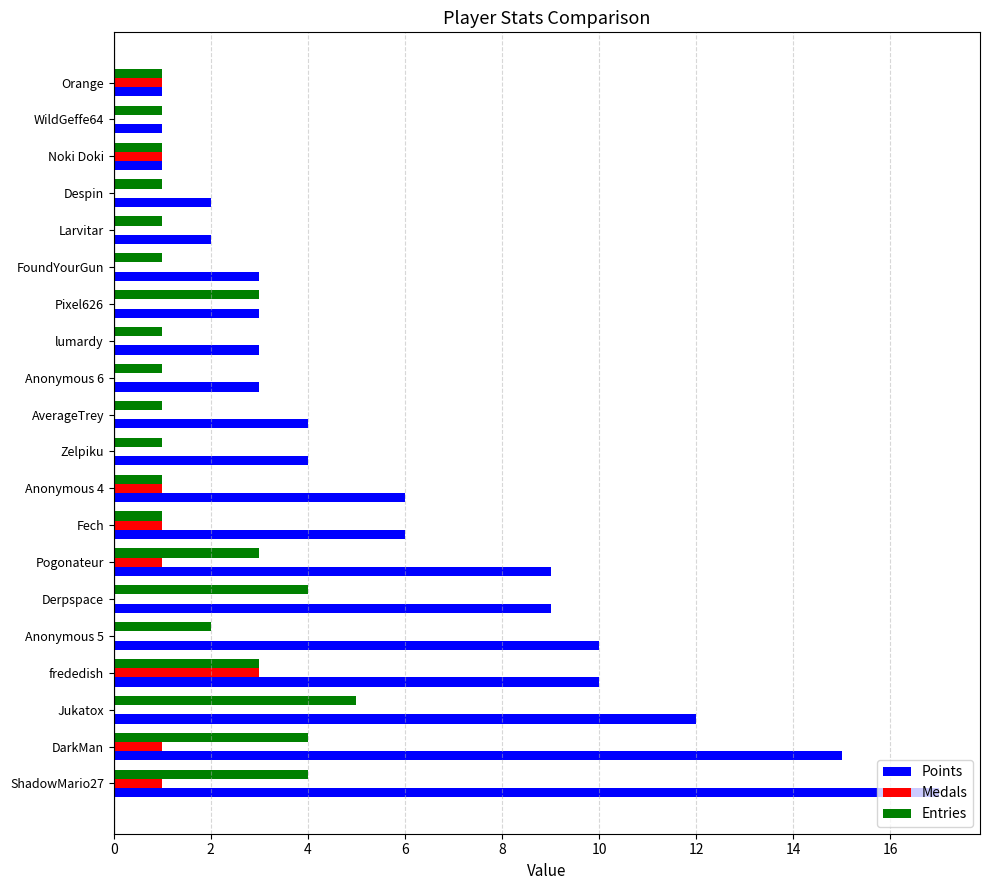

True or false: Medals has a value of 2 at Pixel626.

False